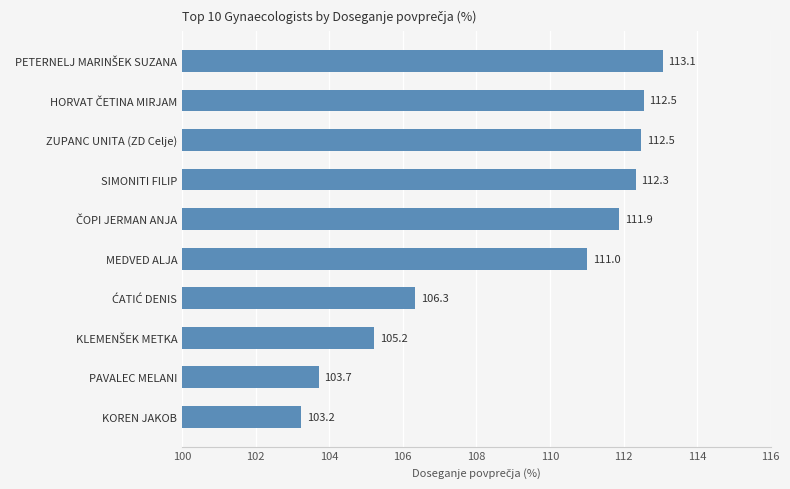

What is the maximum value shown in the chart?

113.1